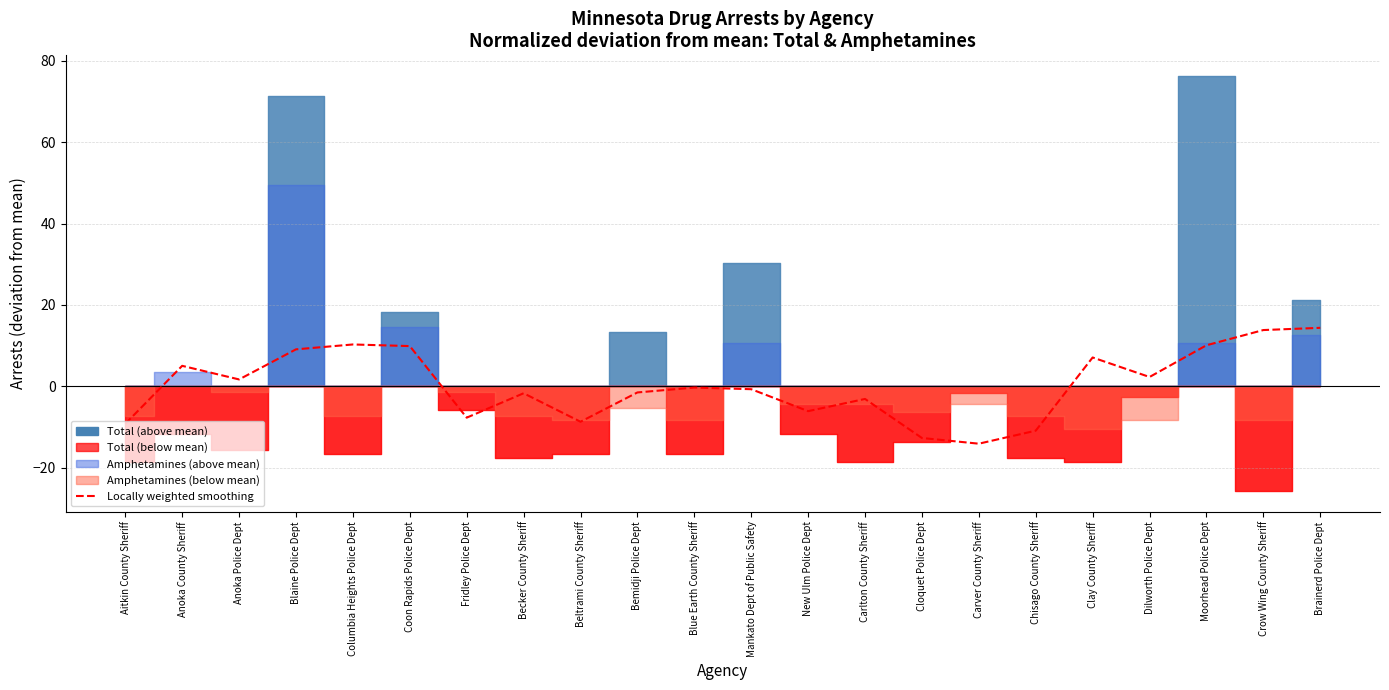

How many lines are shown in the chart?

1